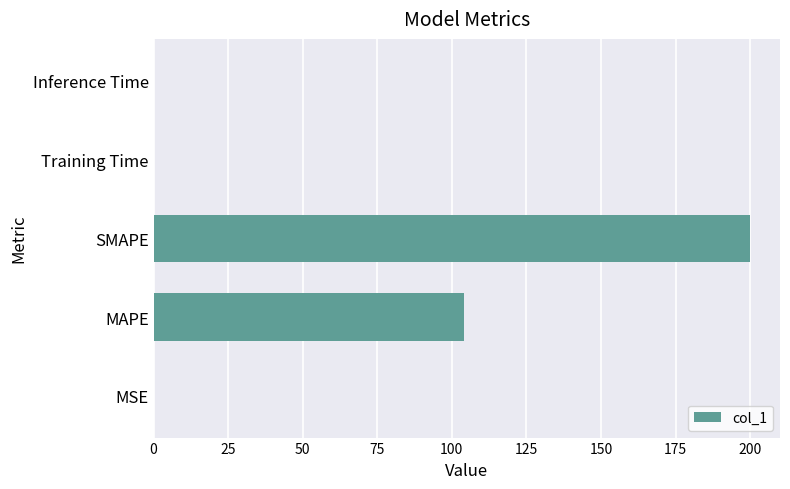

Is it true that the value at SMAPE is 200.0?

True